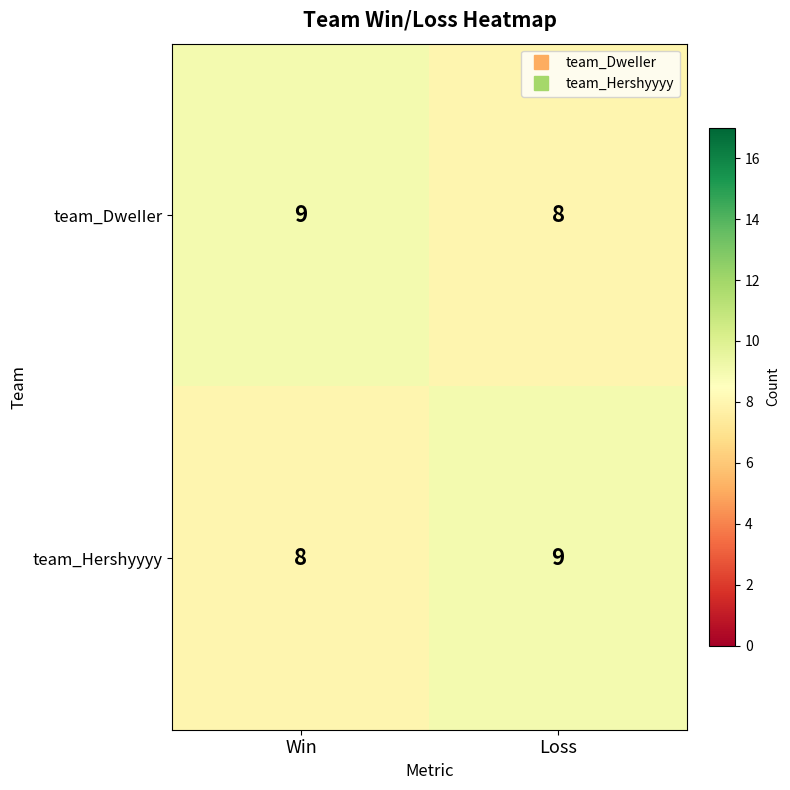

The value of team_DweIIer at Win is 6. True or false?

False